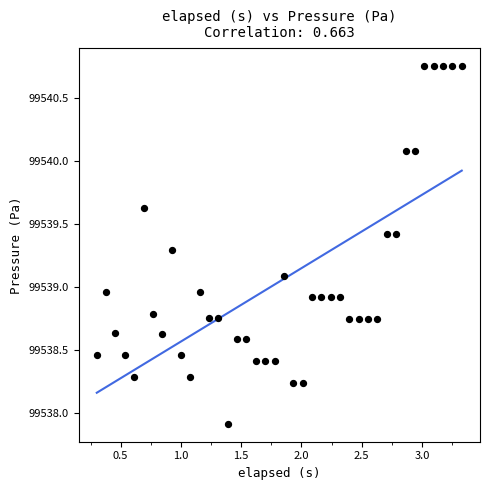

What is the range of Y values (max minus min)?

2.8